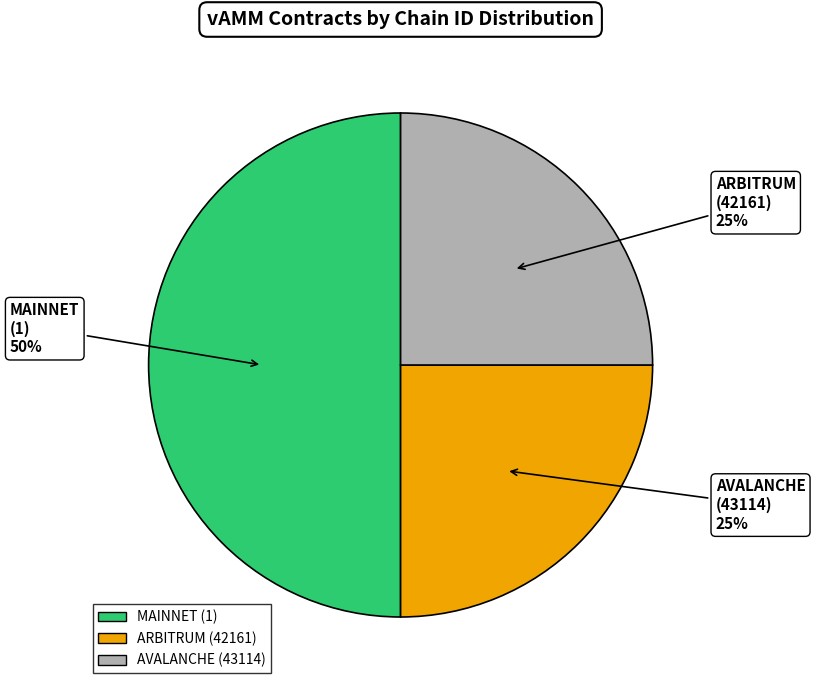

To the nearest percent, what is the difference between the largest and smallest slice percentages?

25%